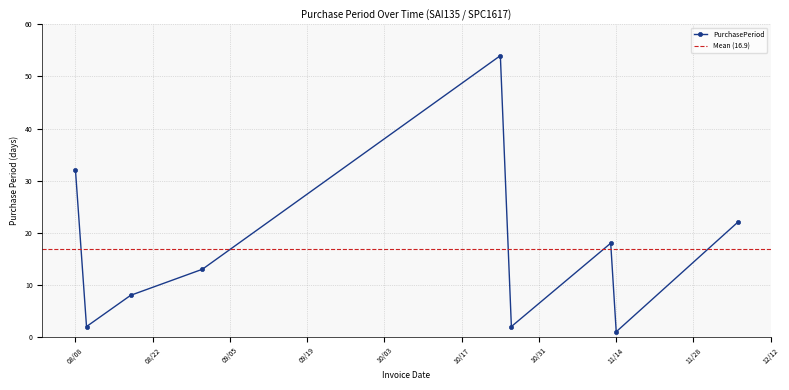

What is the greatest value displayed?

54